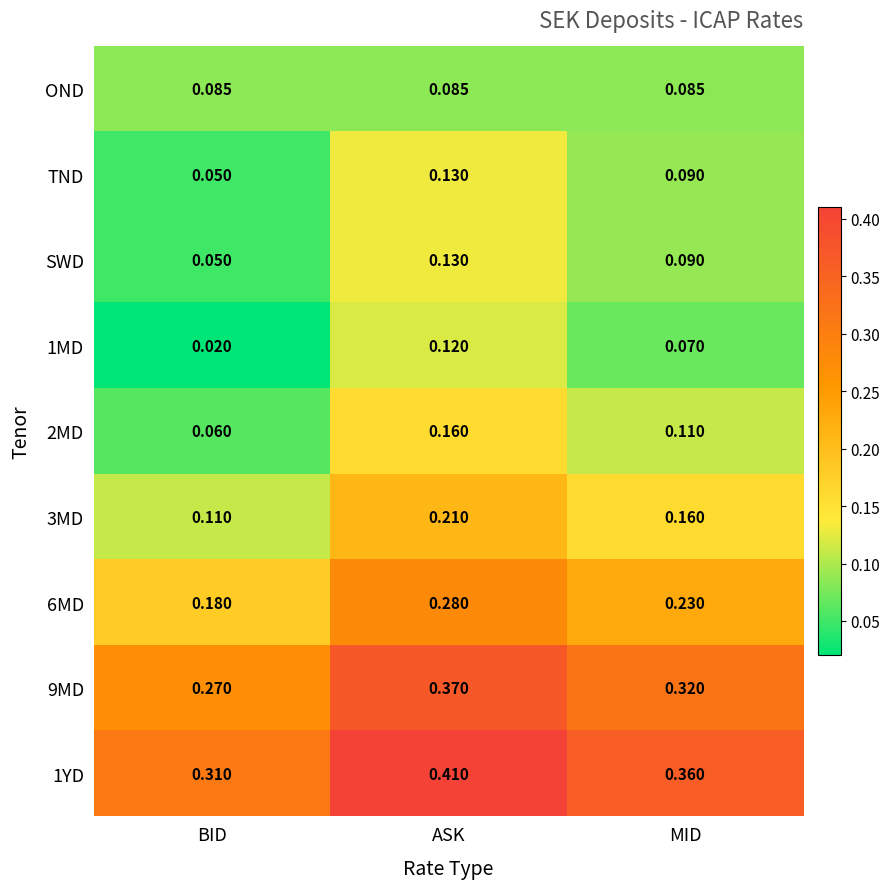

Which category has the lowest value in the 6MD series?

BID